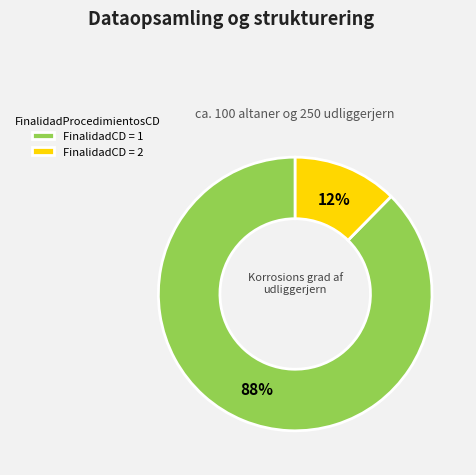

What is the largest slice in the pie chart?

FinalidadCD = 1